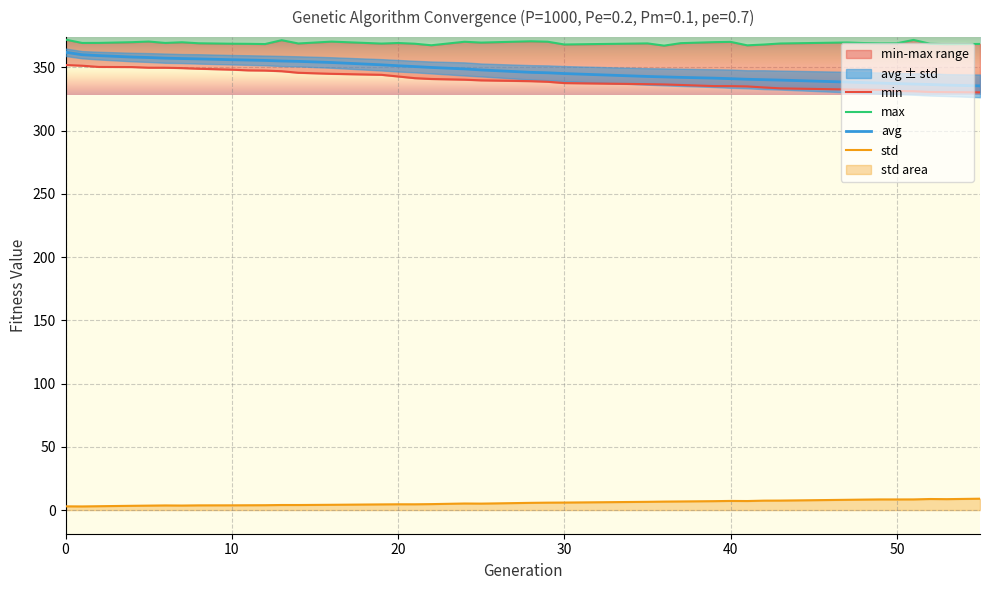

What is the value of the max point at the 3rd from the left?

369.4